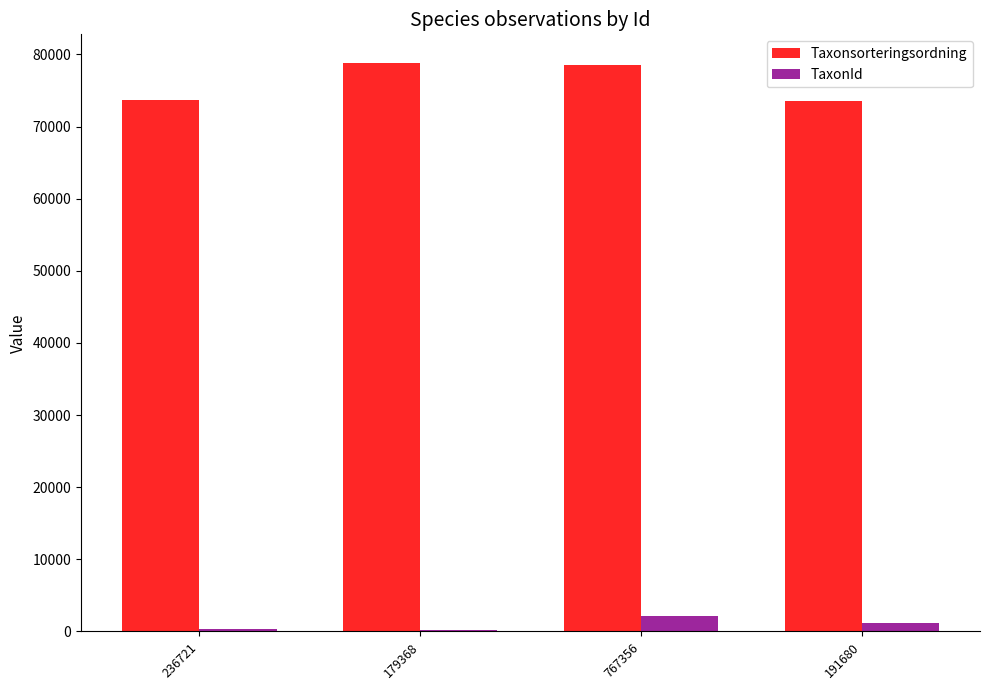

What is the sum of all TaxonId values?

3727